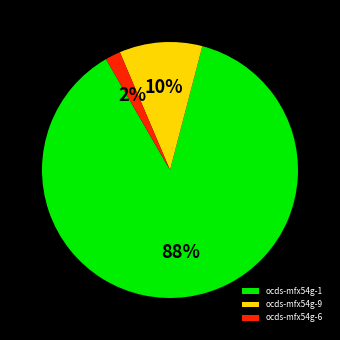

To the nearest percent, what percentage of the pie is ocds-mfx54g-6?

2%